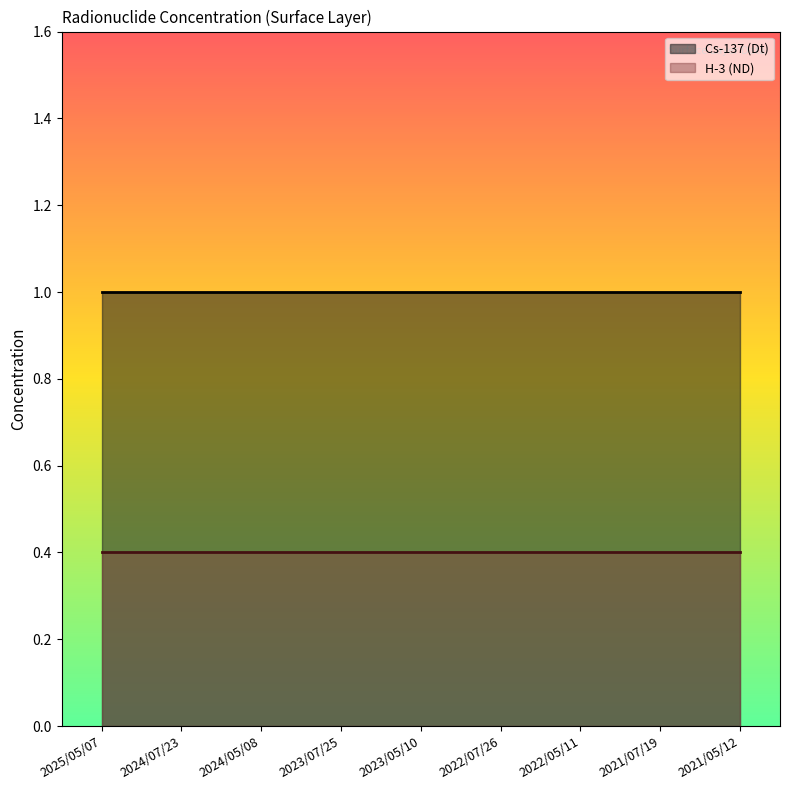

What is the label of the 3rd point from the left?

2024/05/08